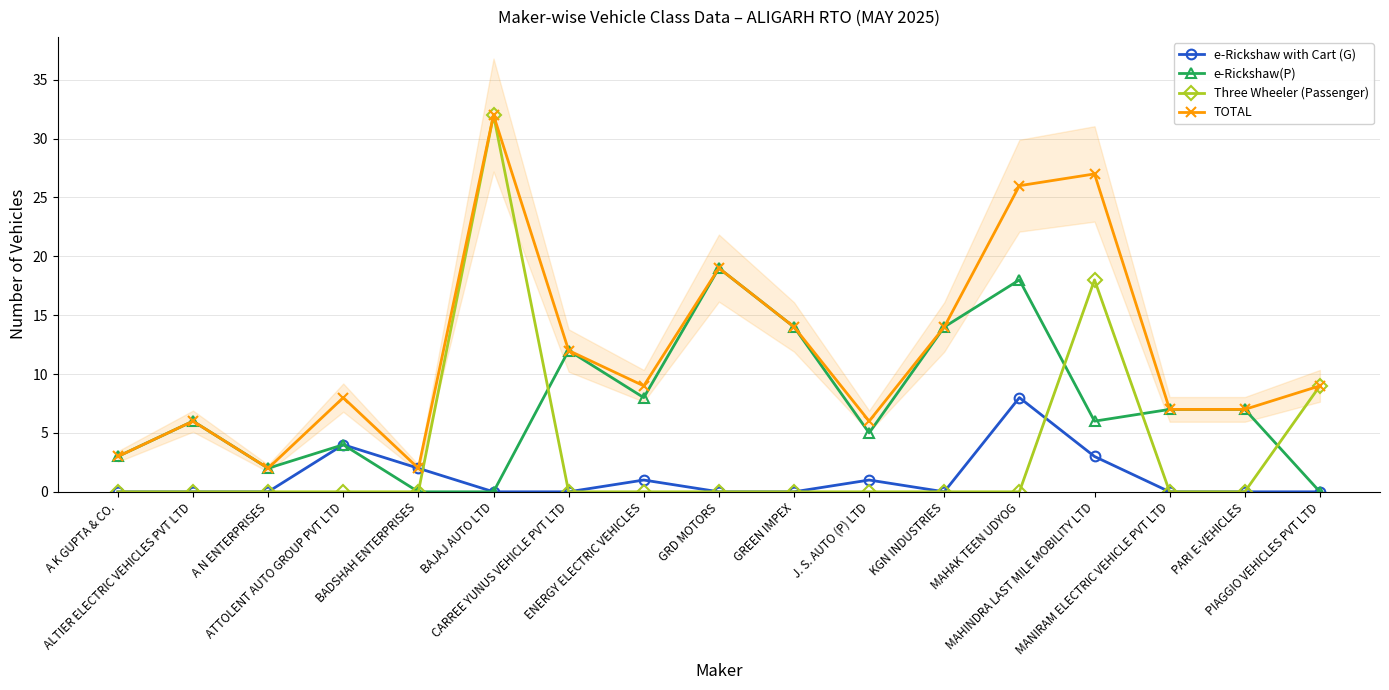

What is the value of the TOTAL point at the 8th from the left?

9